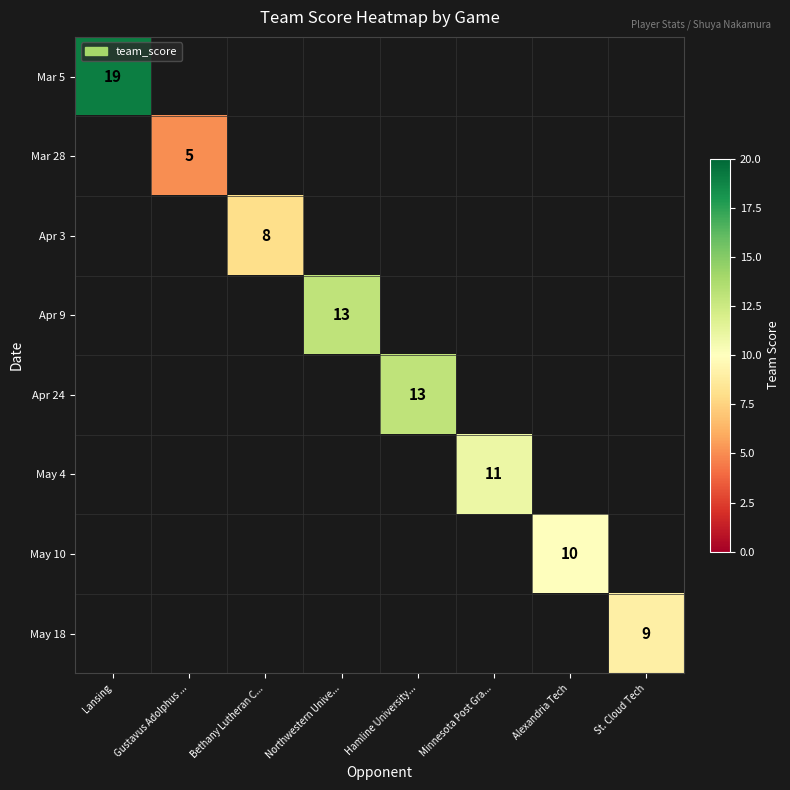

The value of May 10 at Alexandria Tech is 10. True or false?

True